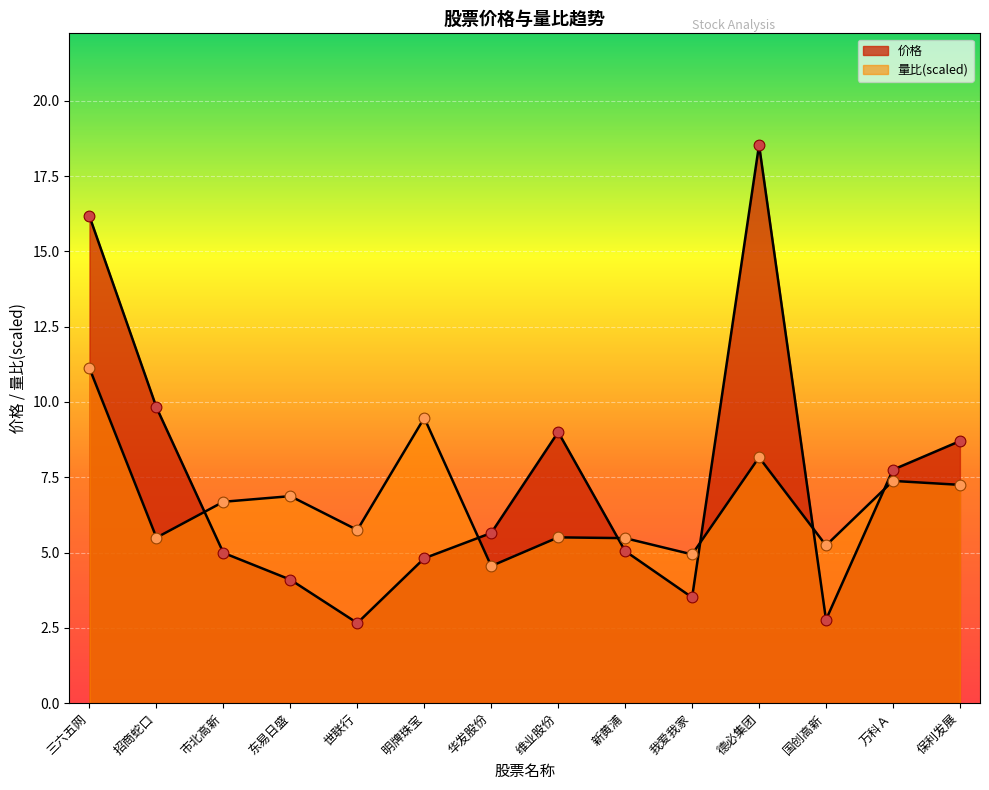

Which series has the largest total across all categories?

价格